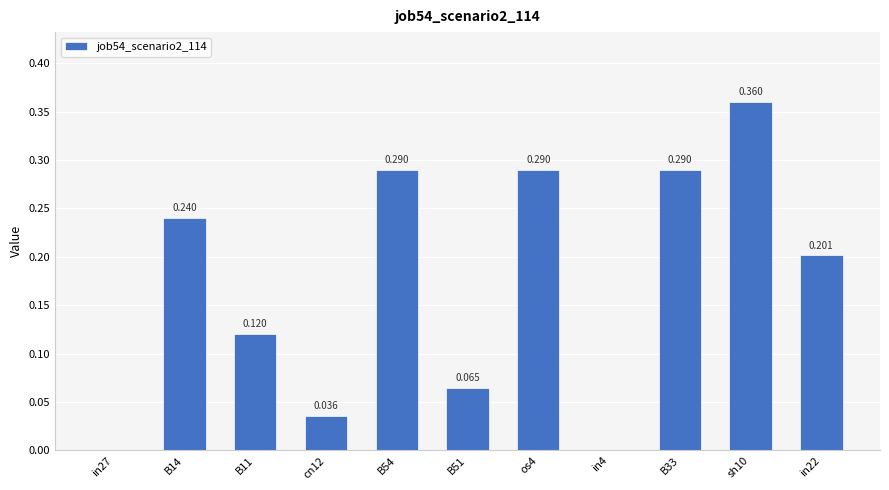

At which label is the value closest to 0?

in27